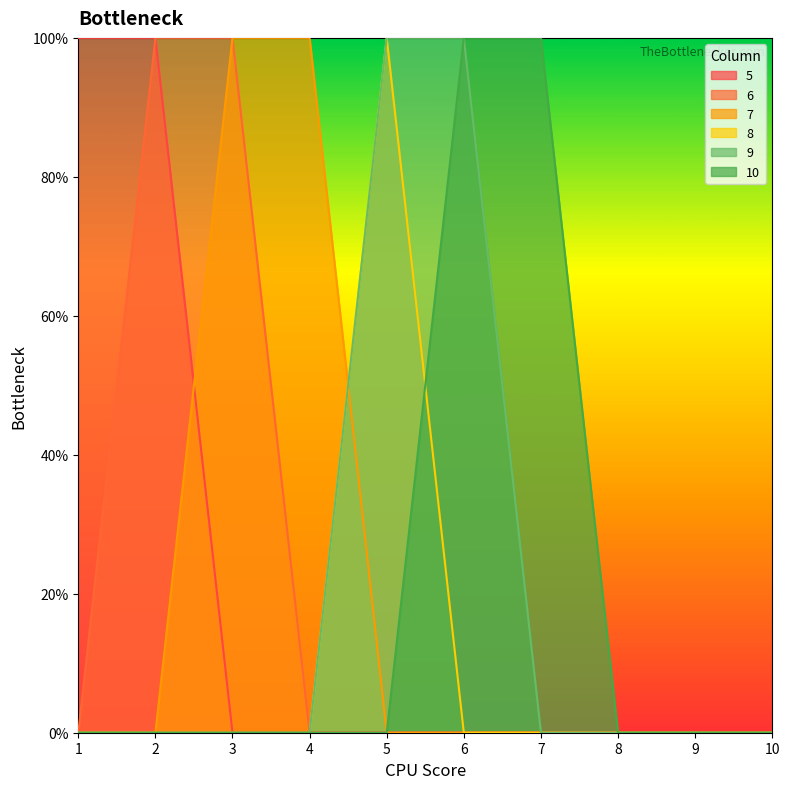

Reading right to left, extract all data points from this chart.

5: 10=0	9=0	8=0	7=0	6=0	5=0	4=0	3=0	2=1	1=1
6: 10=0	9=0	8=0	7=0	6=0	5=0	4=0	3=1	2=1	1=0
7: 10=0	9=0	8=0	7=0	6=0	5=0	4=1	3=1	2=0	1=0
8: 10=0	9=0	8=0	7=0	6=0	5=1	4=0	3=0	2=0	1=0
9: 10=0	9=0	8=0	7=0	6=1	5=1	4=0	3=0	2=0	1=0
10: 10=0	9=0	8=0	7=1	6=1	5=0	4=0	3=0	2=0	1=0